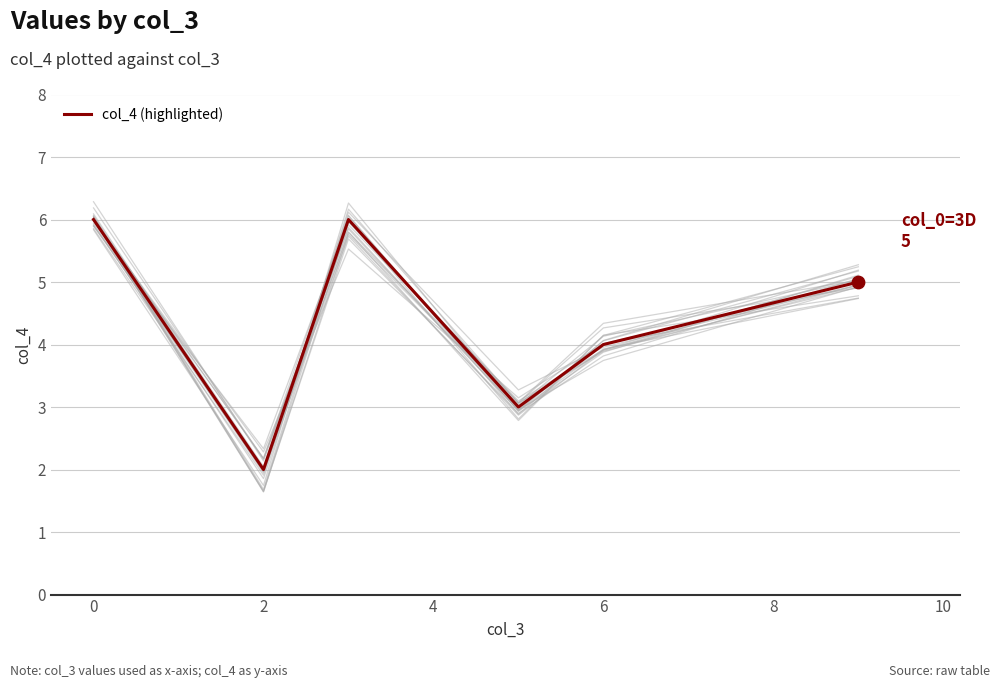

The col_4 (highlighted) series shows 1 at 0. True or false?

False